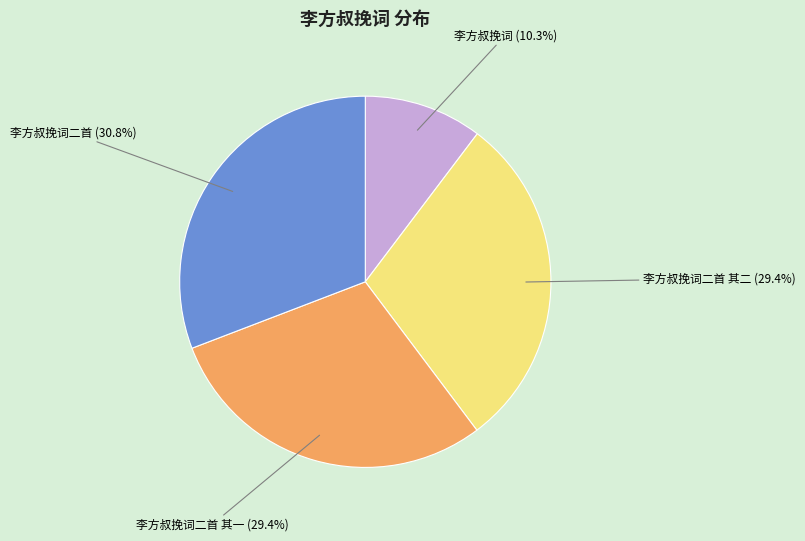

Does any single category account for the majority?

No